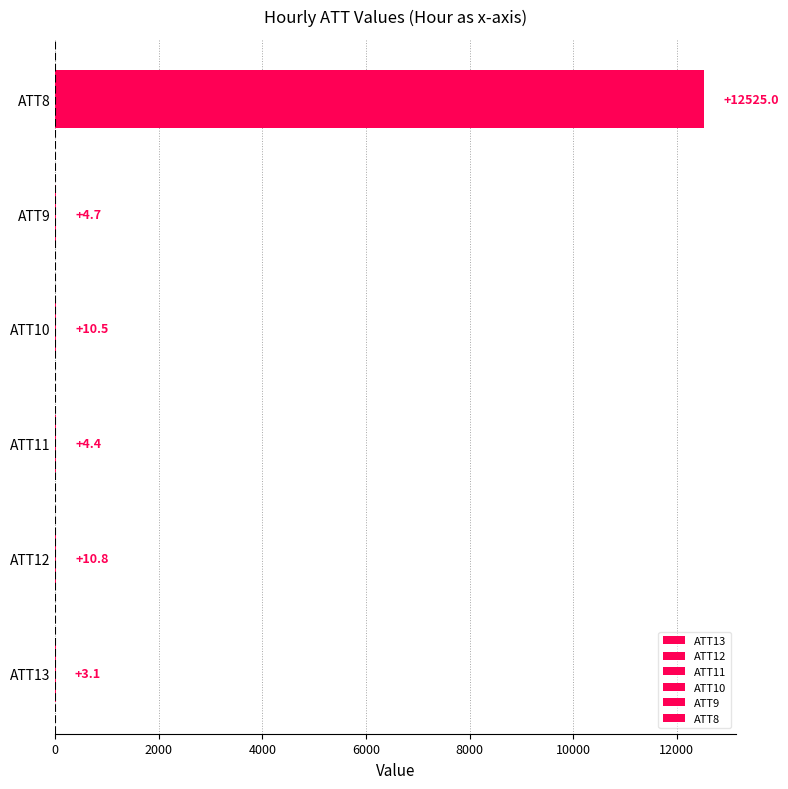

Are the bars horizontal?

Yes